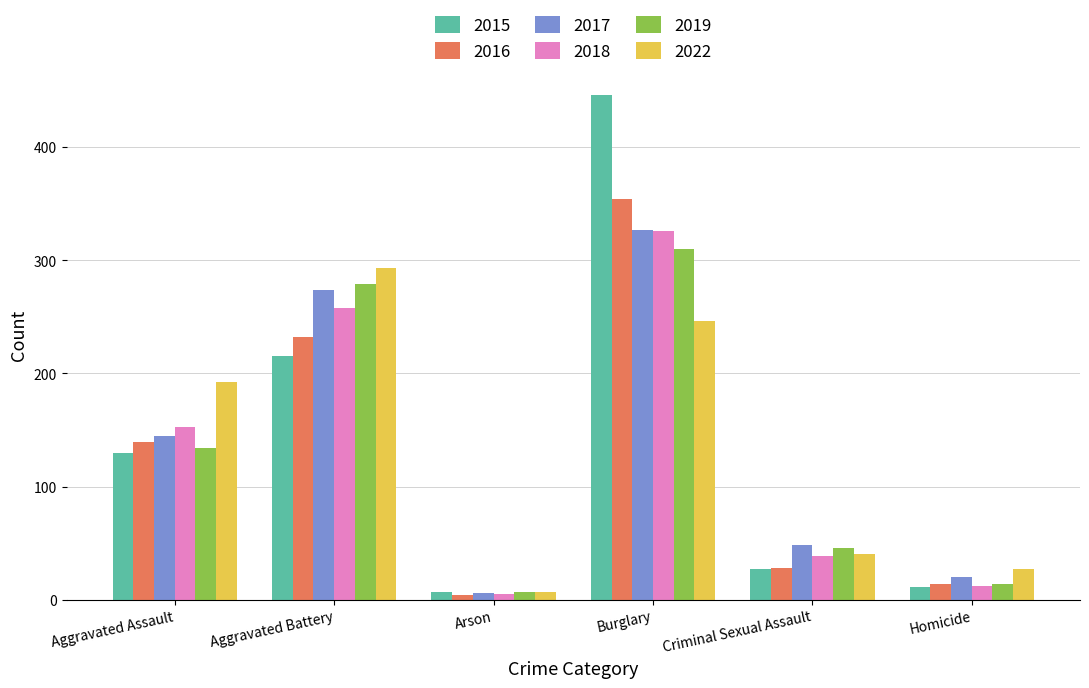

How many bars are there in each group?

6